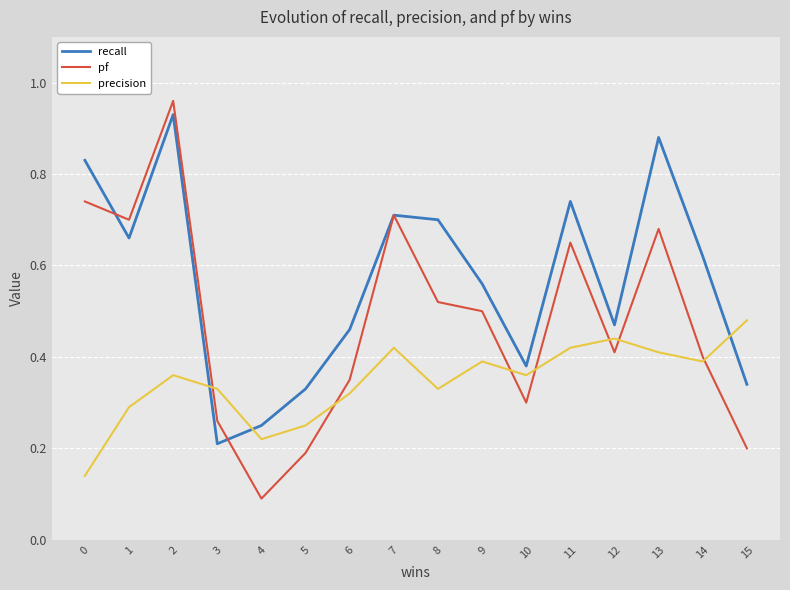

What is the sum of all pf values?

7.7